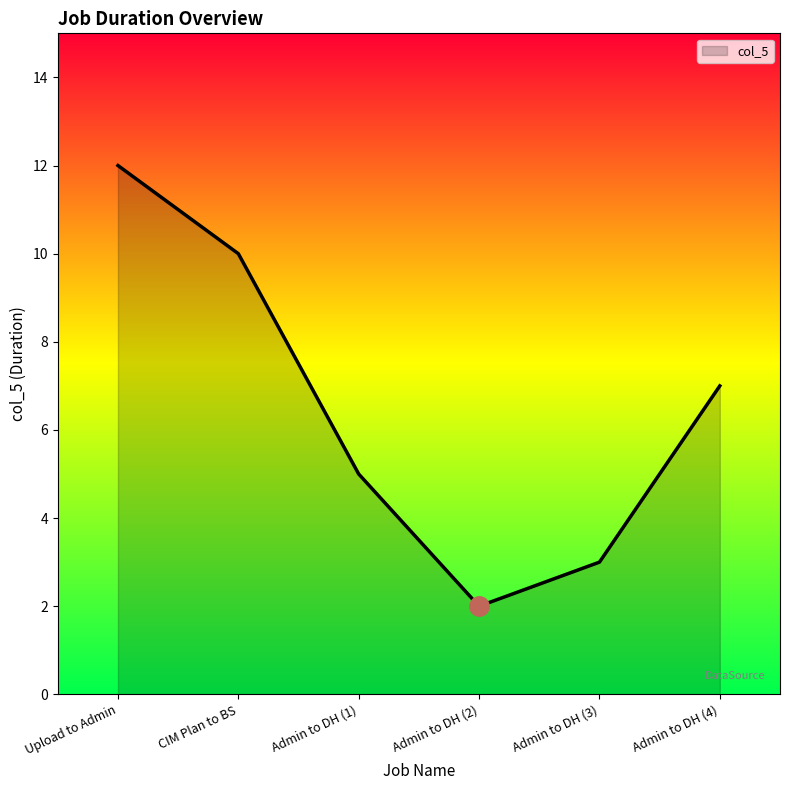

The chart shows a value of 12 at Upload to Admin. True or false?

True